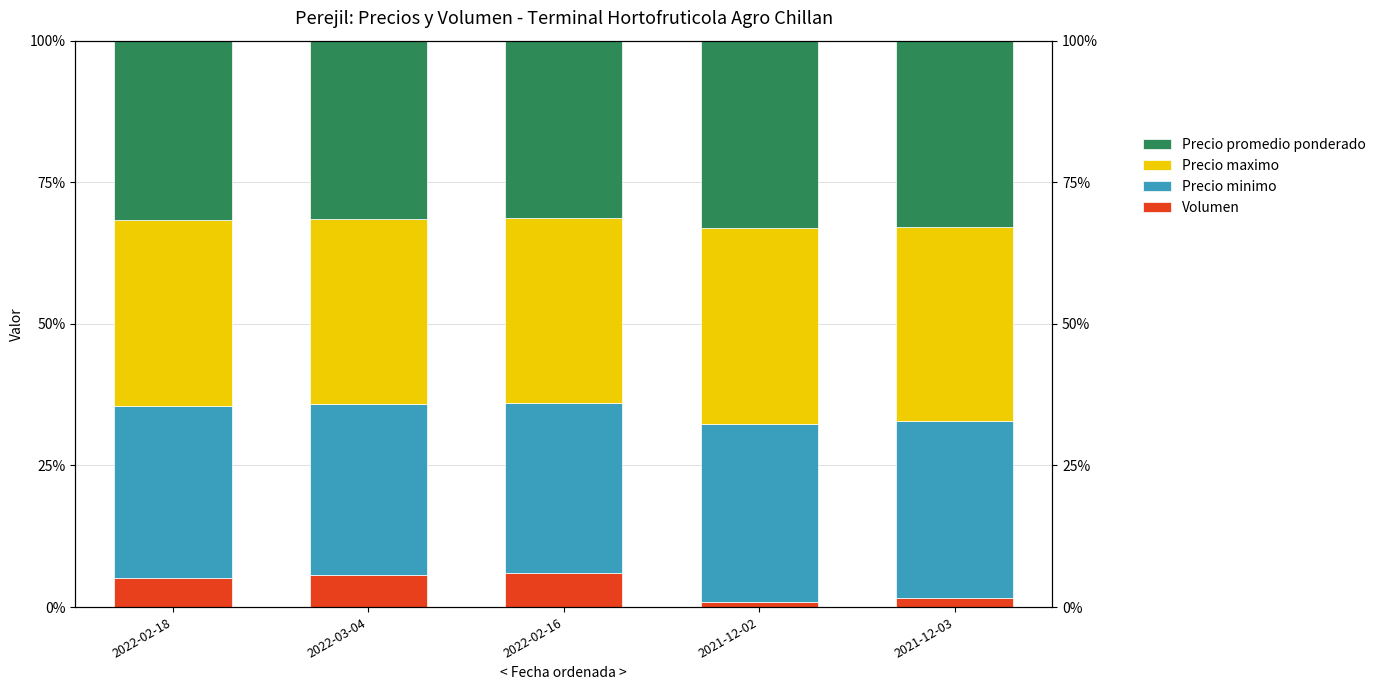

What is the difference between the maximum and second lowest values in the Precio promedio ponderado series?

1.6